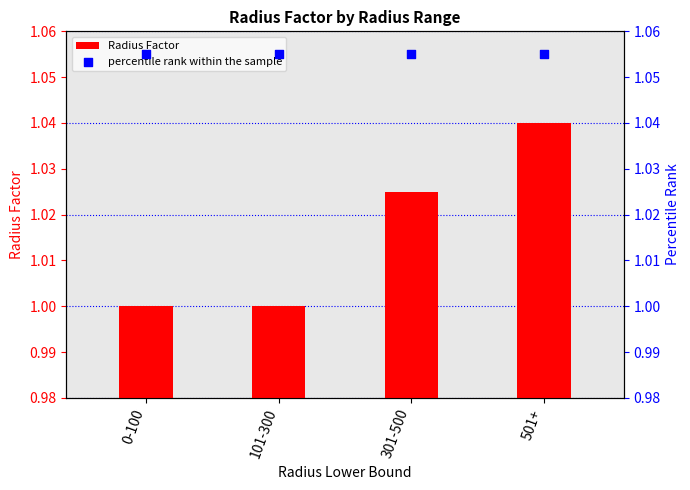

What are all the series names shown in the legend?

Radius Factor, percentile rank within the sample